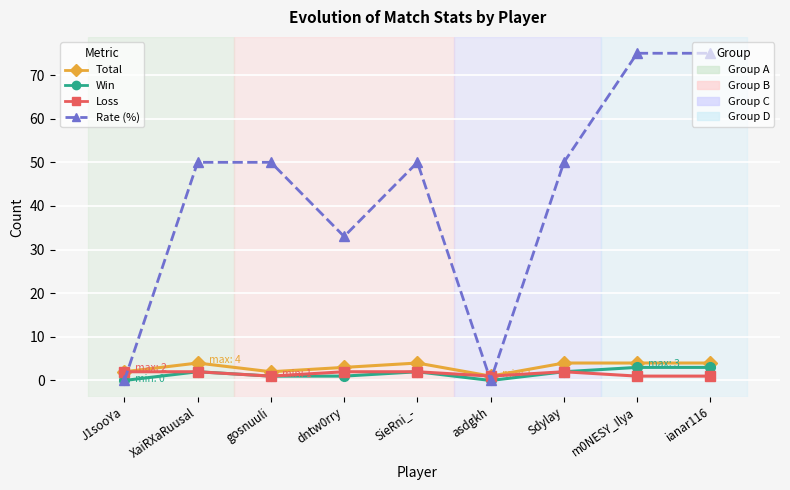

What is the maximum value shown in the chart?

75